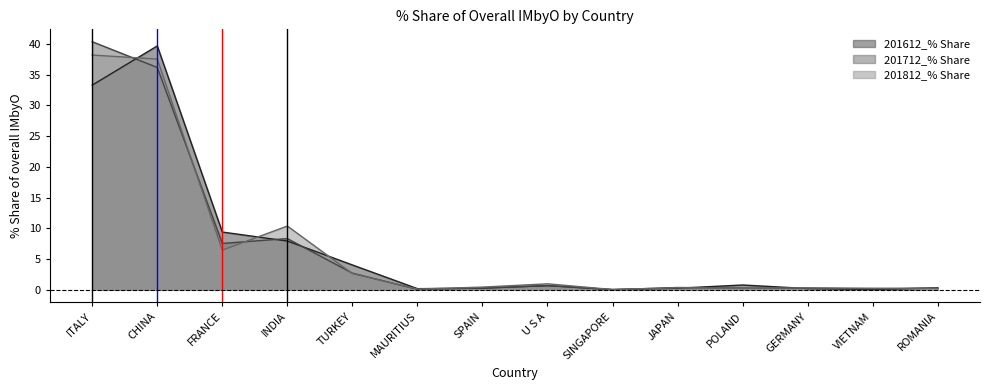

True or false: 201712_% Share has a value of 0.1 at MAURITIUS.

False